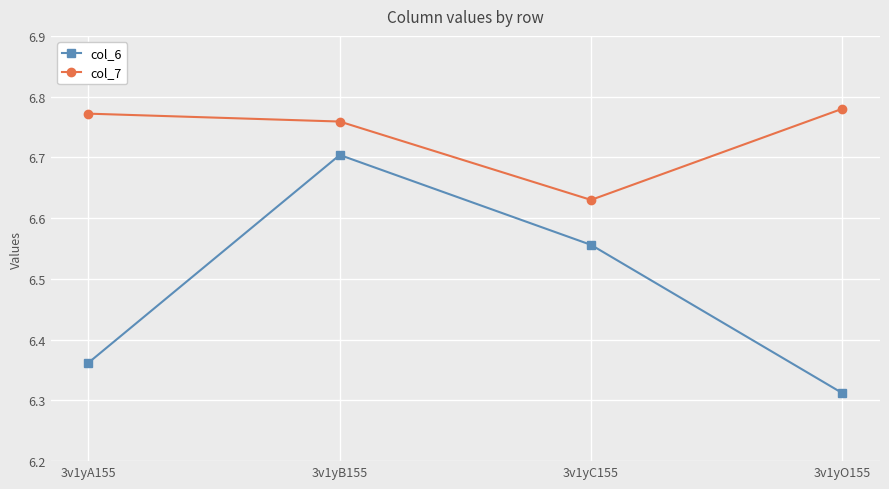

The value of col_6 at 3v1yB155 is 10.9. True or false?

False